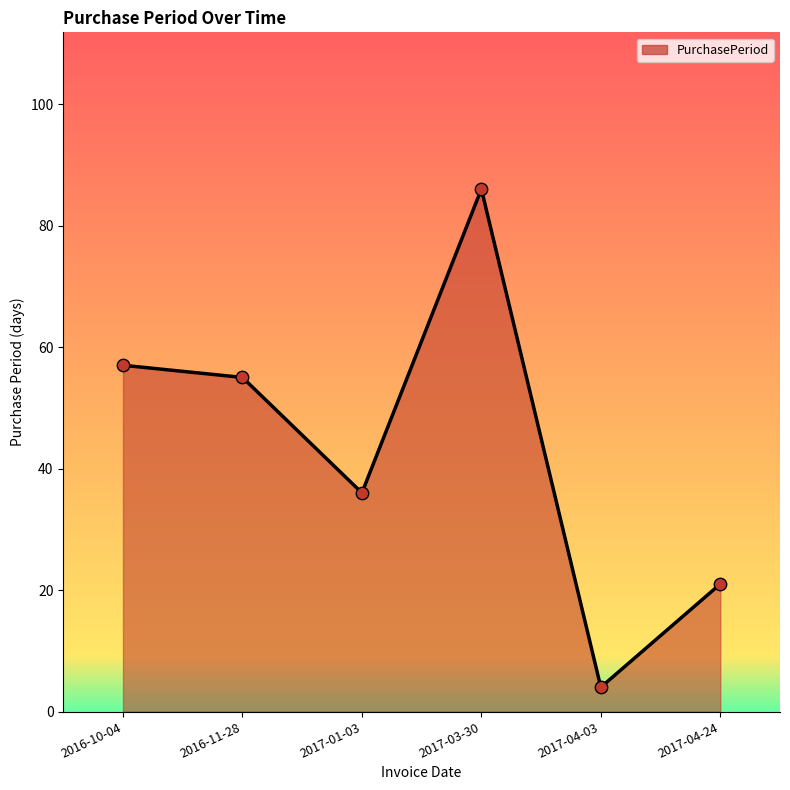

What is the change in value from 2016-10-04 to 2017-03-30?

+29